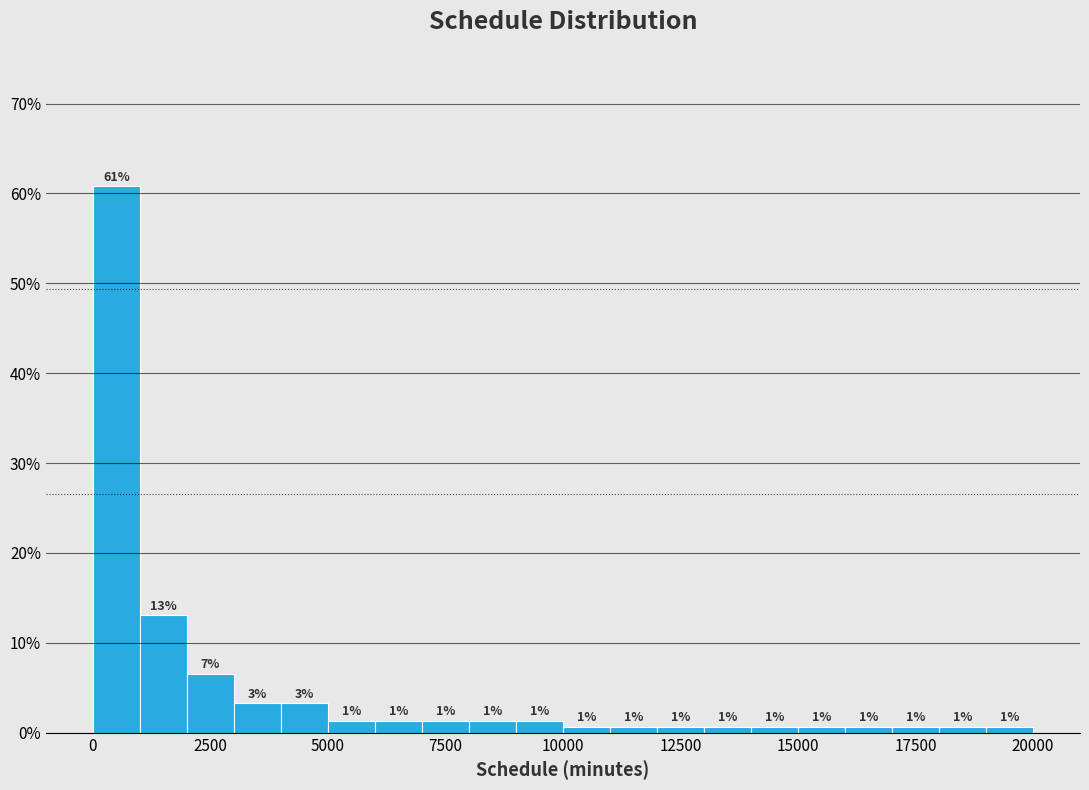

Around what value on the x-axis is the tallest bar? Give the approximate position of its centre, as read against the axis.

500